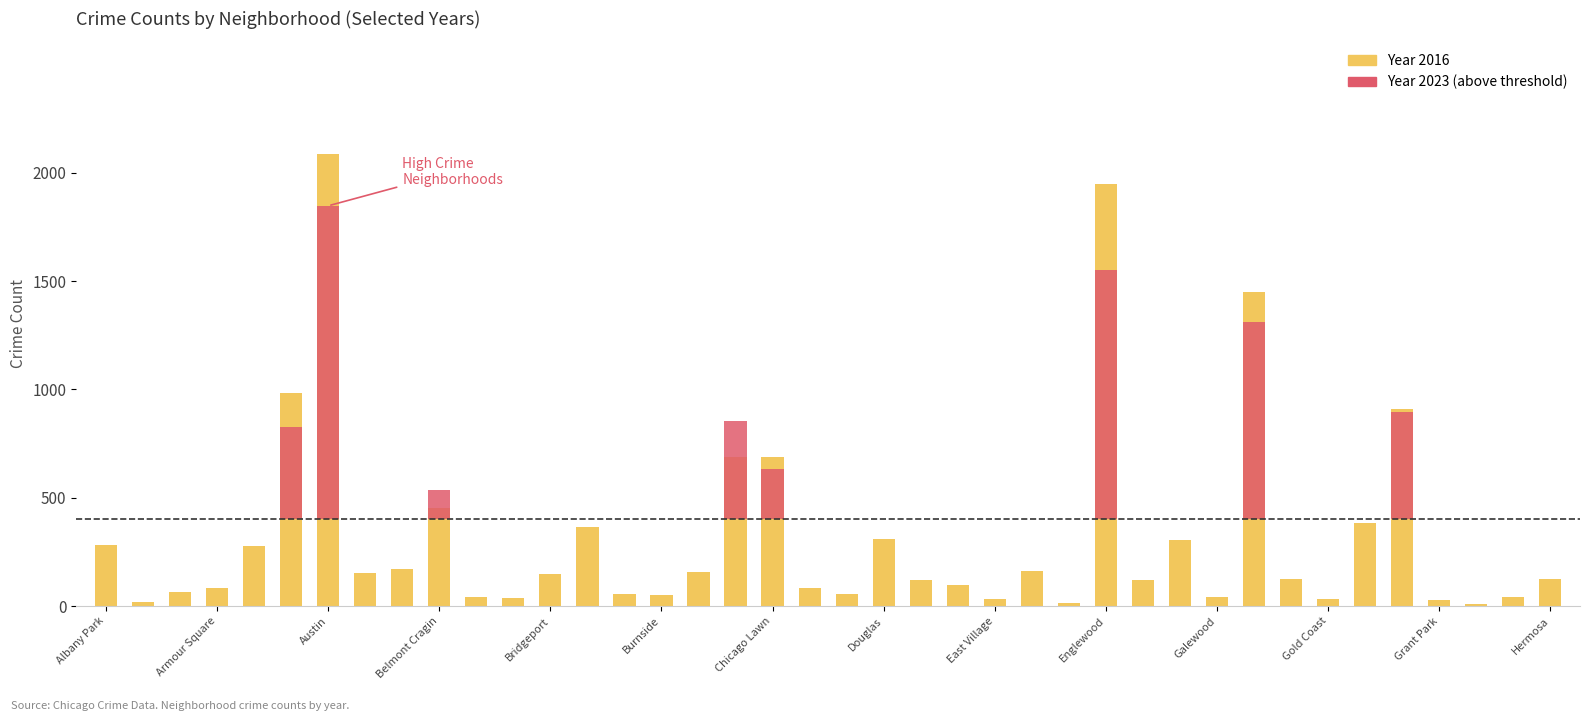

What is the difference between the maximum and second lowest values in the 2016 series?

2074